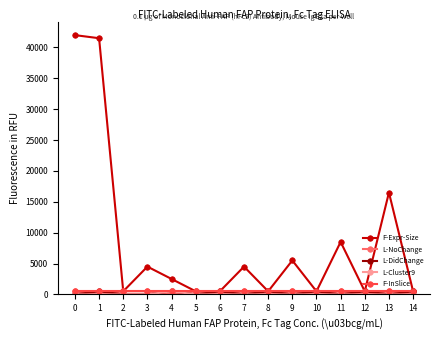

What is the difference between the highest and lowest values at 1?

41500